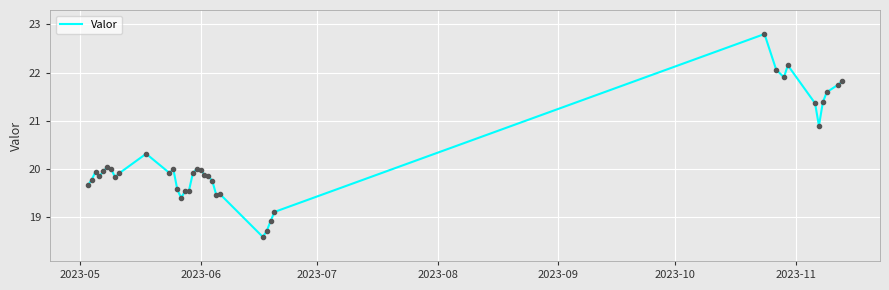

What is the difference between the maximum and minimum values?

4.2